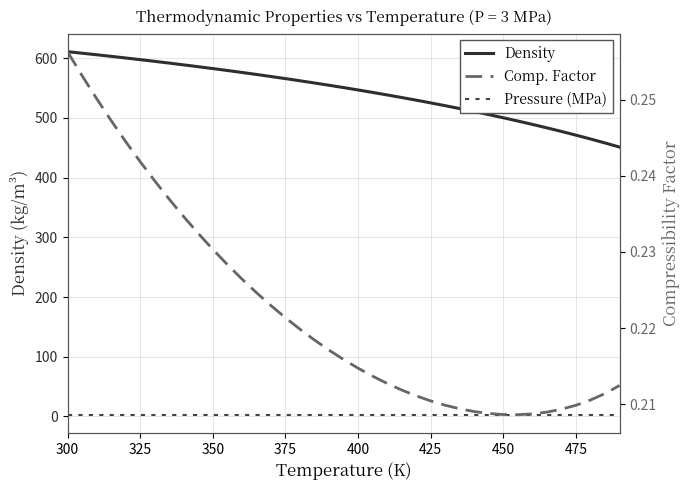

Does the chart display data point markers on the line(s)?

No